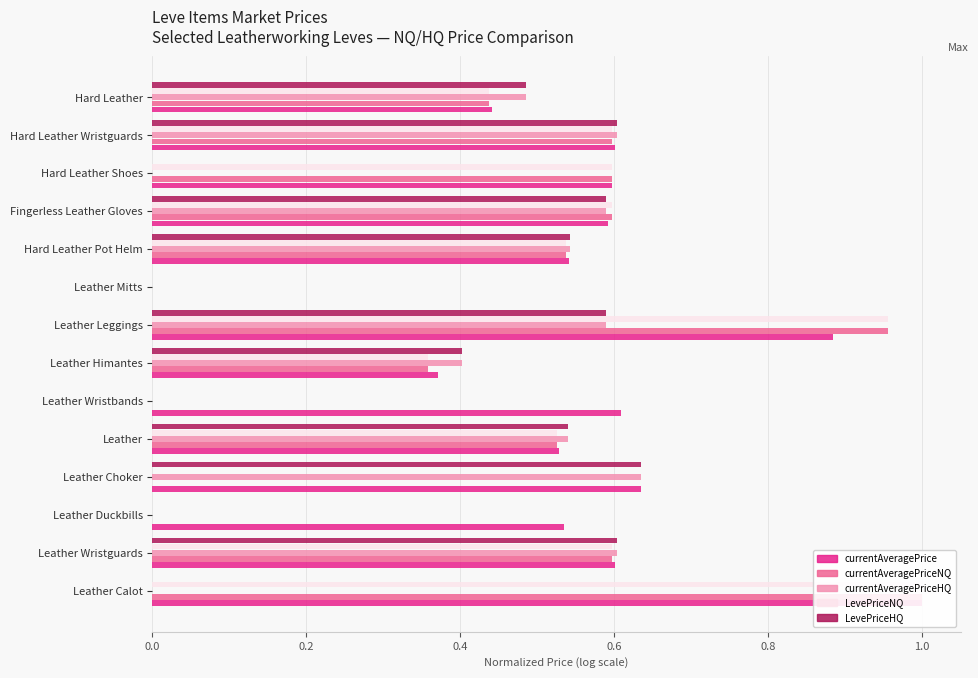

True or false: currentAveragePriceNQ has a value of 0.6 at Hard Leather Wristguards.

True